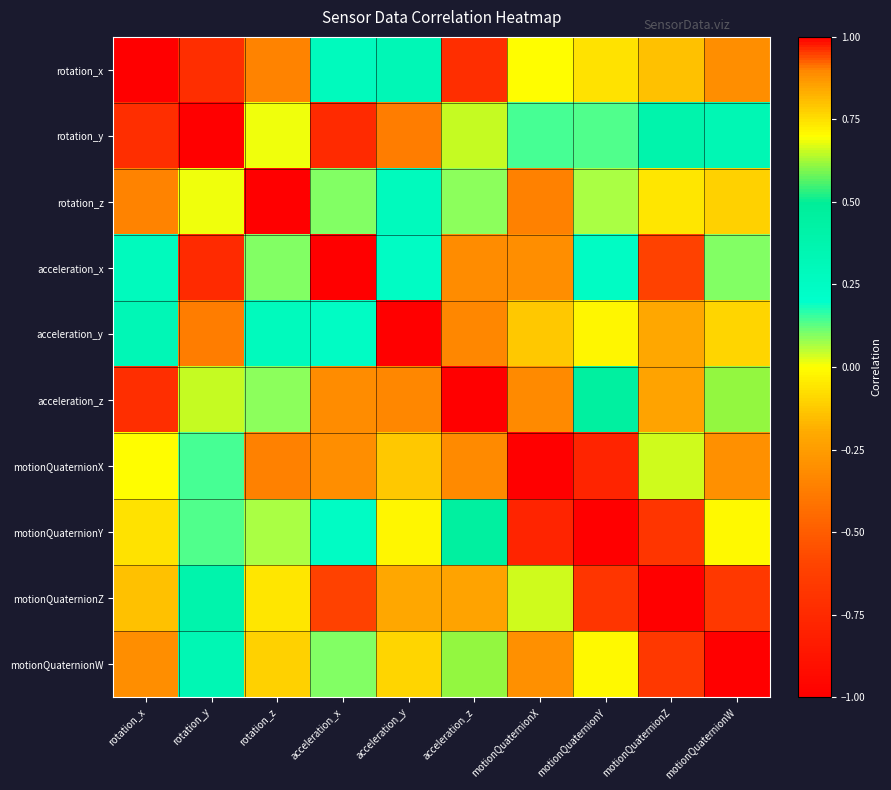

At which category is the sum across all series the highest?

motionQuaternionW